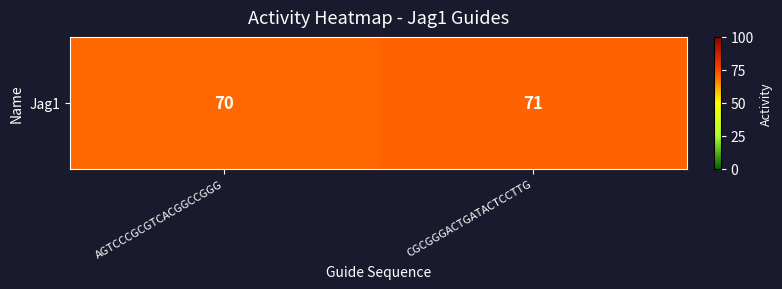

What is the difference between the values at AGTCCCGCGTCACGGCCGGG and CGCGGGACTGATACTCCTTG?

1